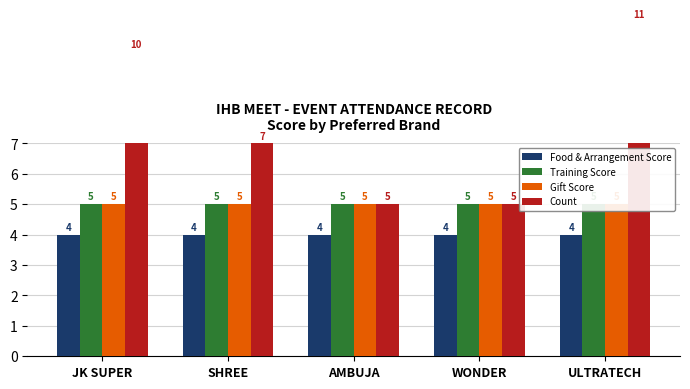

True or false: Count has a value of 7 at ULTRATECH.

False